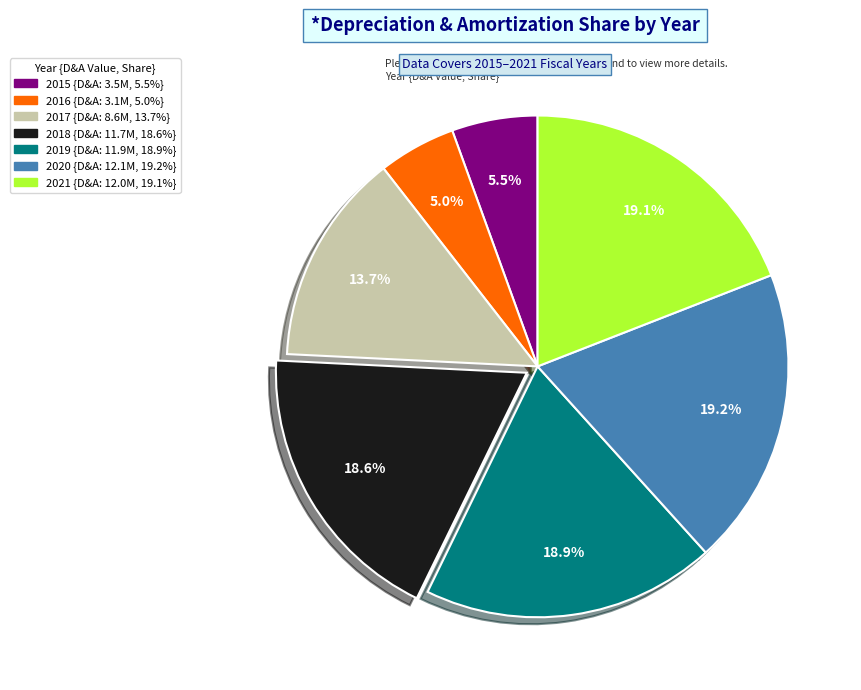

Between 2020 and 2016, which is larger?

2020